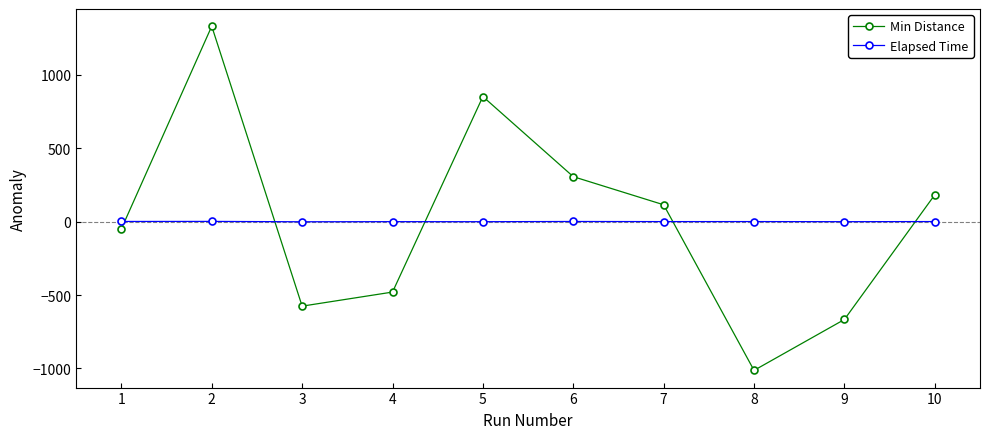

Rank the series at 6 from highest to lowest value.

Min Distance, Elapsed Time